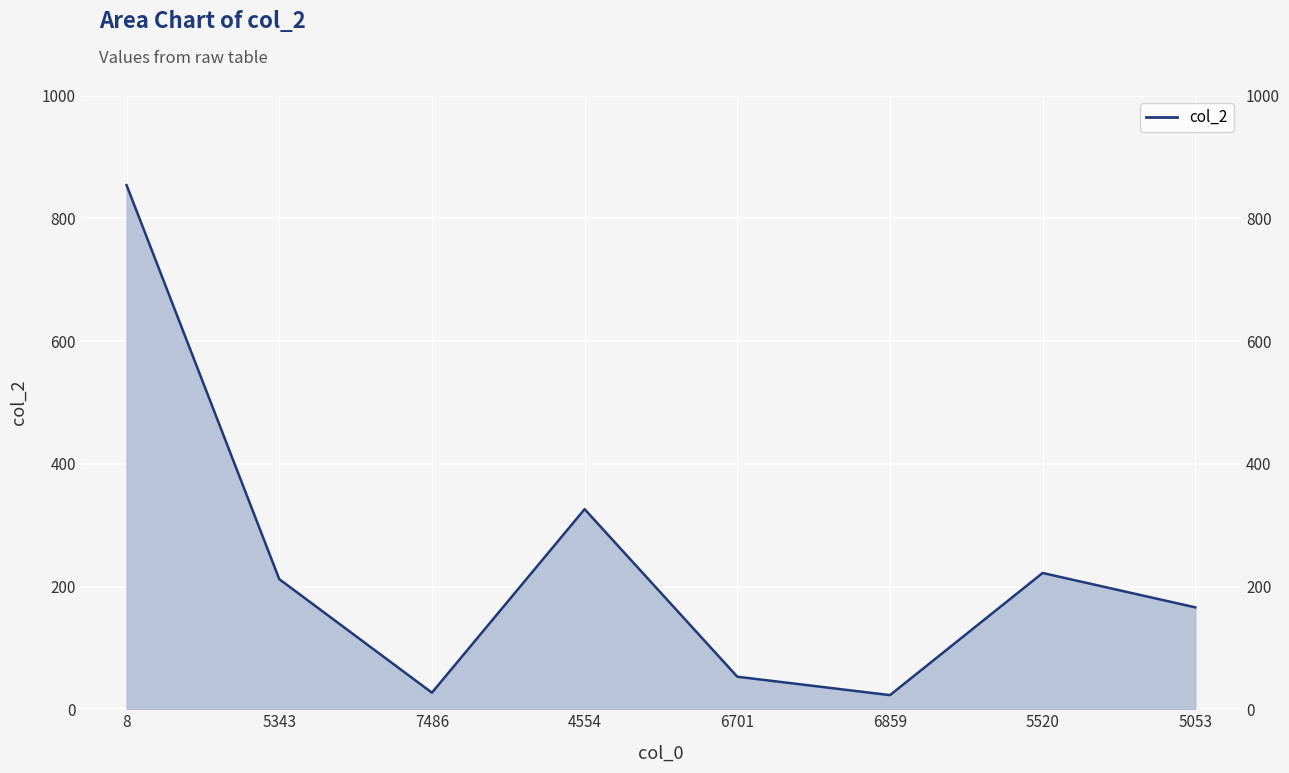

How many interior local valleys (lower than both neighbors) does the data have?

2